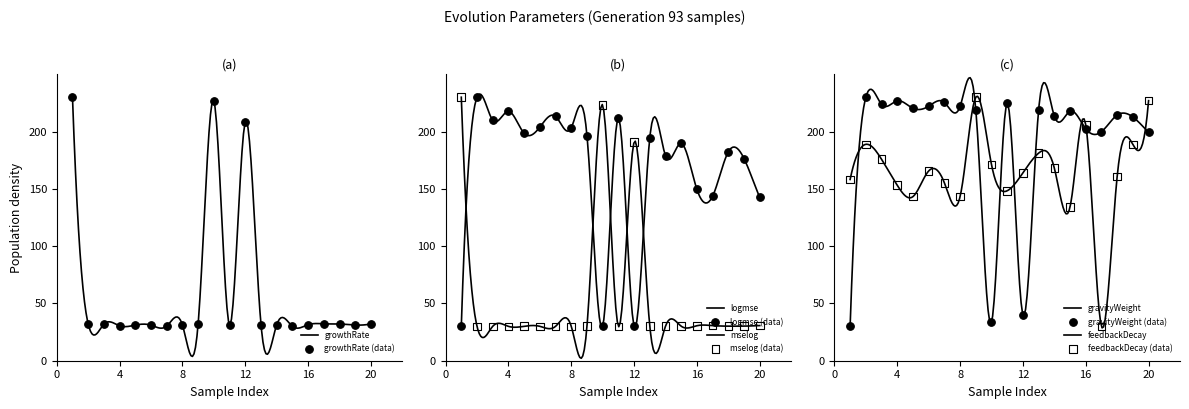

What is the highest value of the growthRate series?

230.0